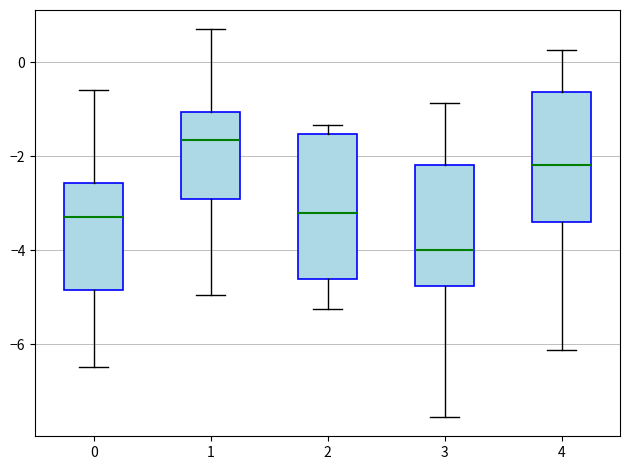

Reading left to right, transcribe this box plot: for each box, give where its median line is, the range the box spans, and where its two whiskers end, as read against the y-axis. The values are not printed on the chart, so give them approximately, as read against the axis.

0: median -3.2, box -4.8 to -2.6, whiskers -6.4 to -0.6
1: median -1.6, box -3.0 to -1.0, whiskers -5.0 to 0.6
2: median -3.2, box -4.6 to -1.6, whiskers -5.2 to -1.4
3: median -4.0, box -4.8 to -2.2, whiskers -7.6 to -0.8
4: median -2.2, box -3.4 to -0.6, whiskers -6.2 to 0.2